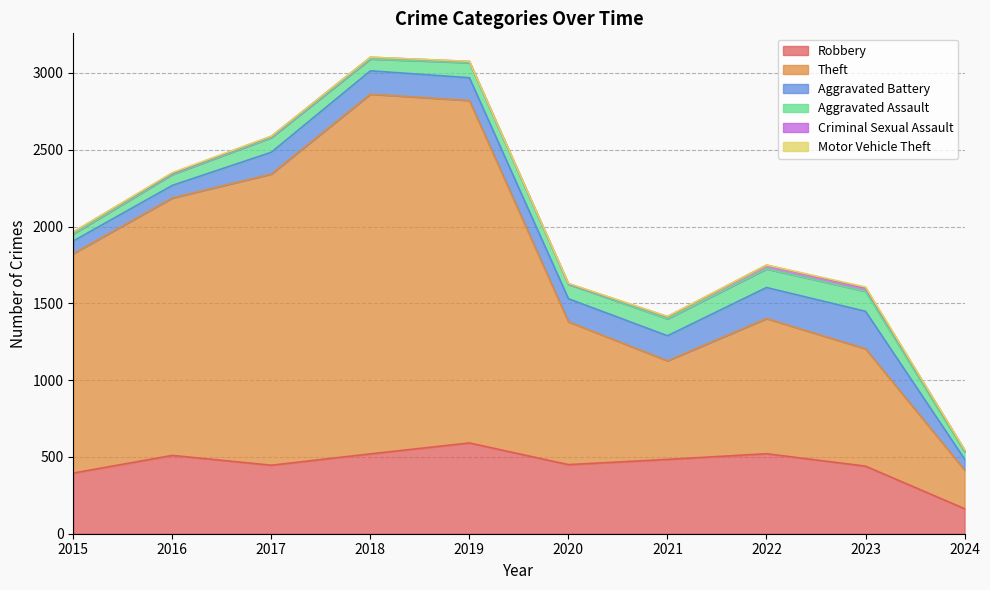

What is the value of the Criminal Sexual Assault point at the 3rd from the left?

8